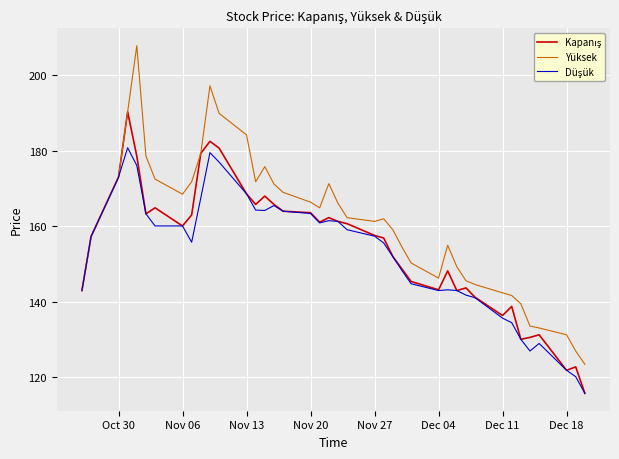

Does the chart display data point markers on the line(s)?

No